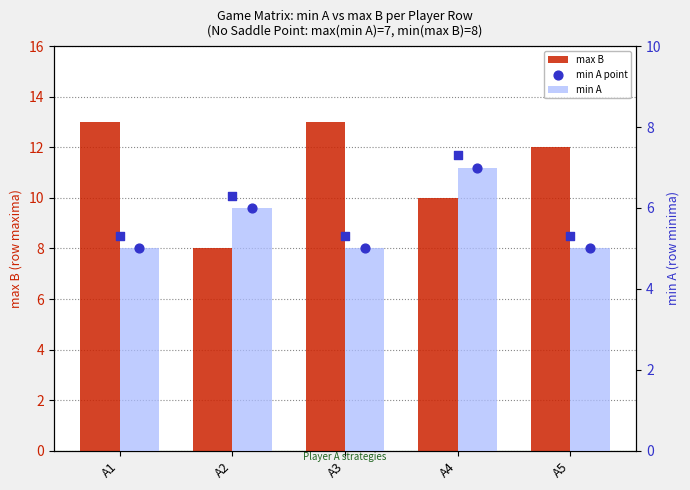

What are all the series names shown in the legend?

max B, min A, min A point